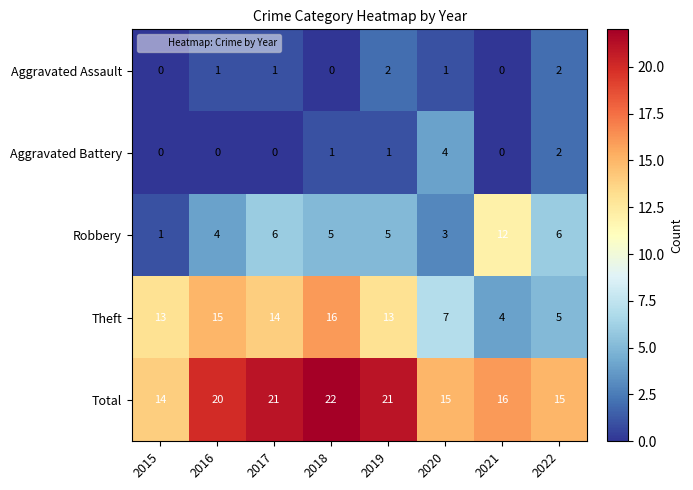

The value of Robbery at 2021 is 12. True or false?

True